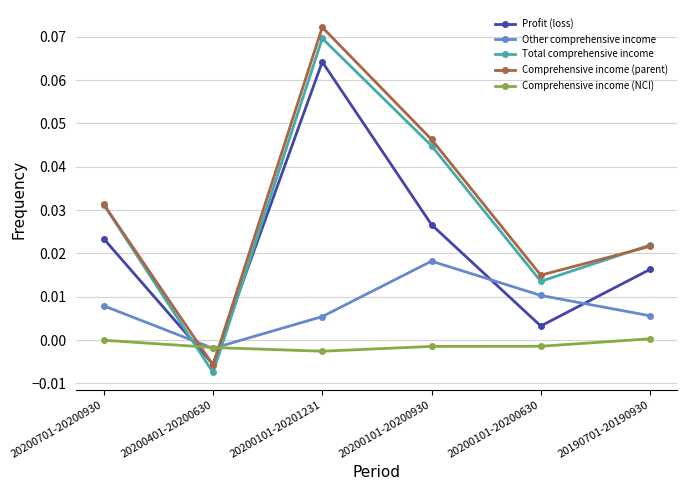

List the series in order of their peak value, lowest first.

Comprehensive income (NCI), Other comprehensive income, Profit (loss), Total comprehensive income, Comprehensive income (parent)